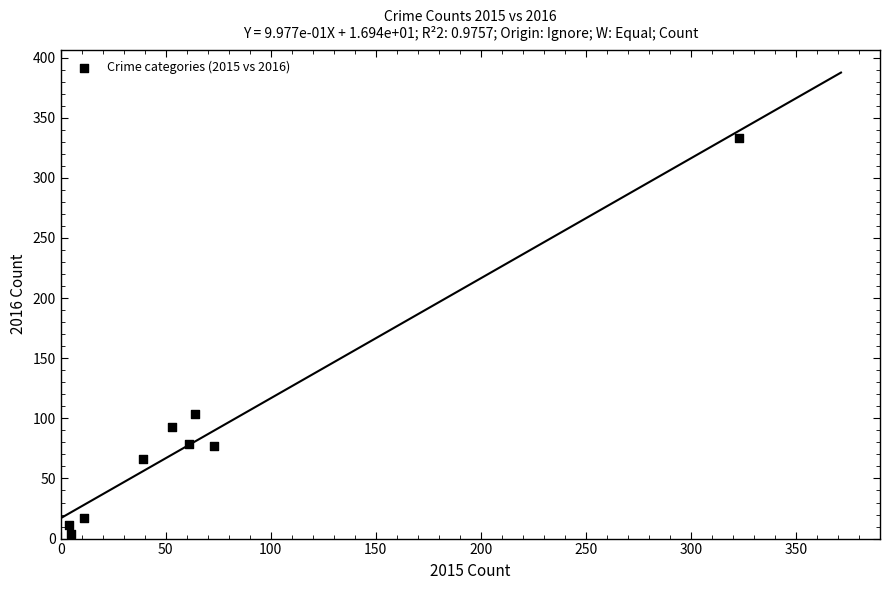

What is the average X value?

70